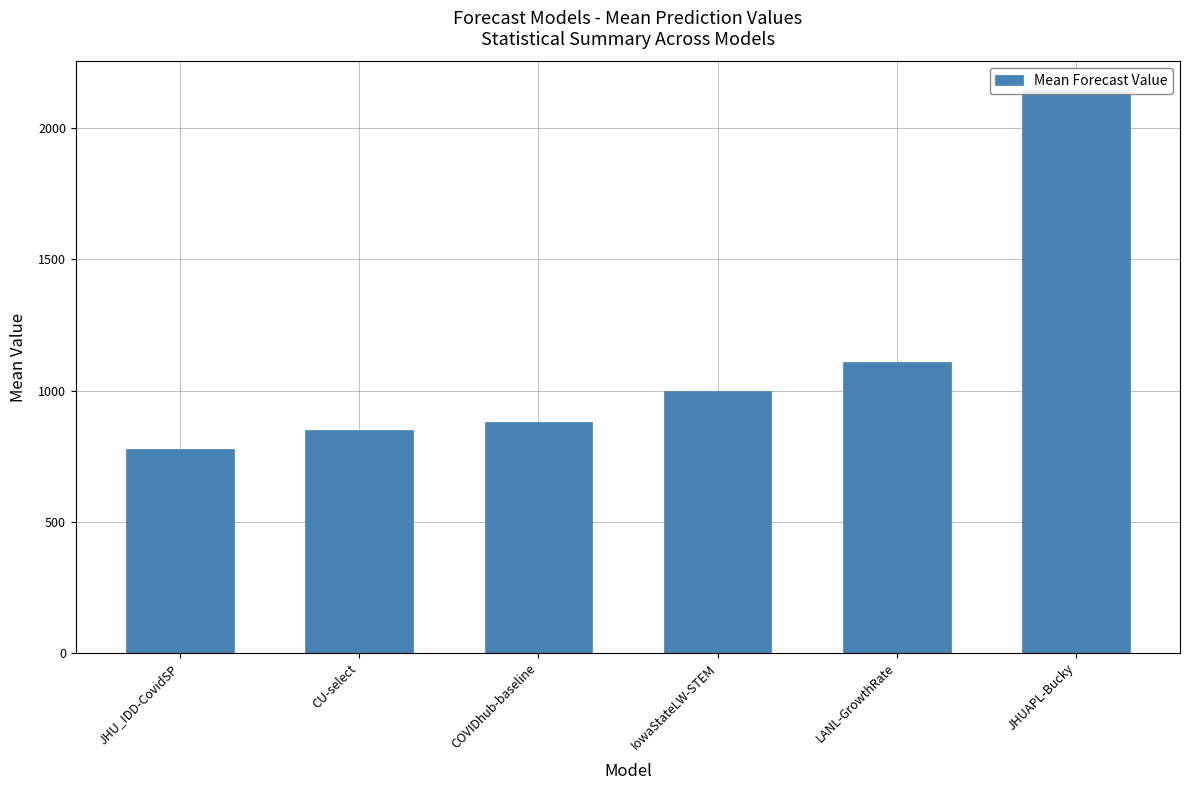

Reading right to left, transcribe all the data shown in this chart.

JHUAPL-Bucky=2147.2	LANL-GrowthRate=1107.9	IowaStateLW-STEM=997.4	COVIDhub-baseline=879.5	CU-select=848.5	JHU_IDD-CovidSP=778.4